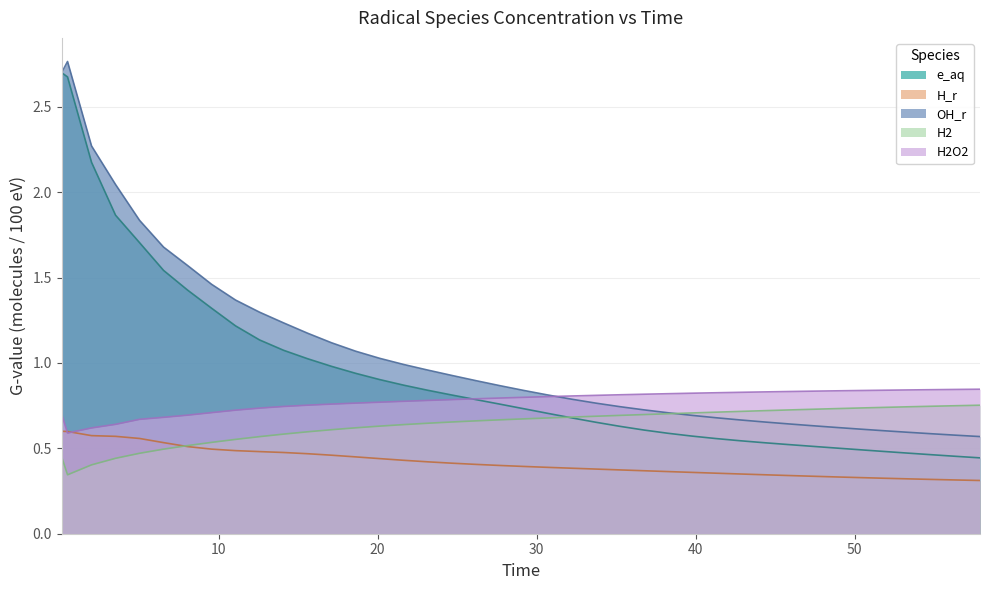

Which series ends up on top after the final intersection of OH_r and H2?

H2